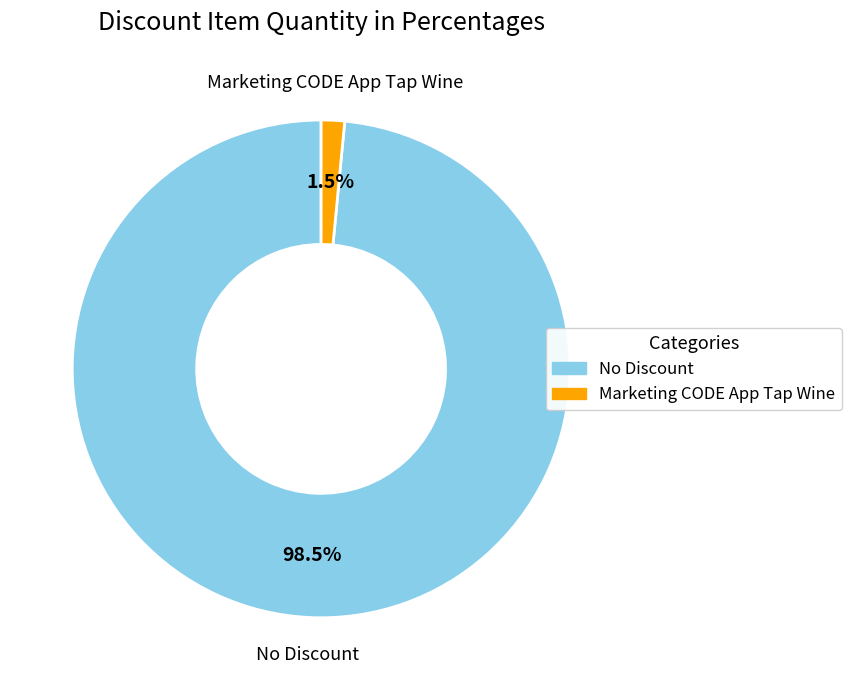

To the nearest percent, what is the average slice percentage?

50%